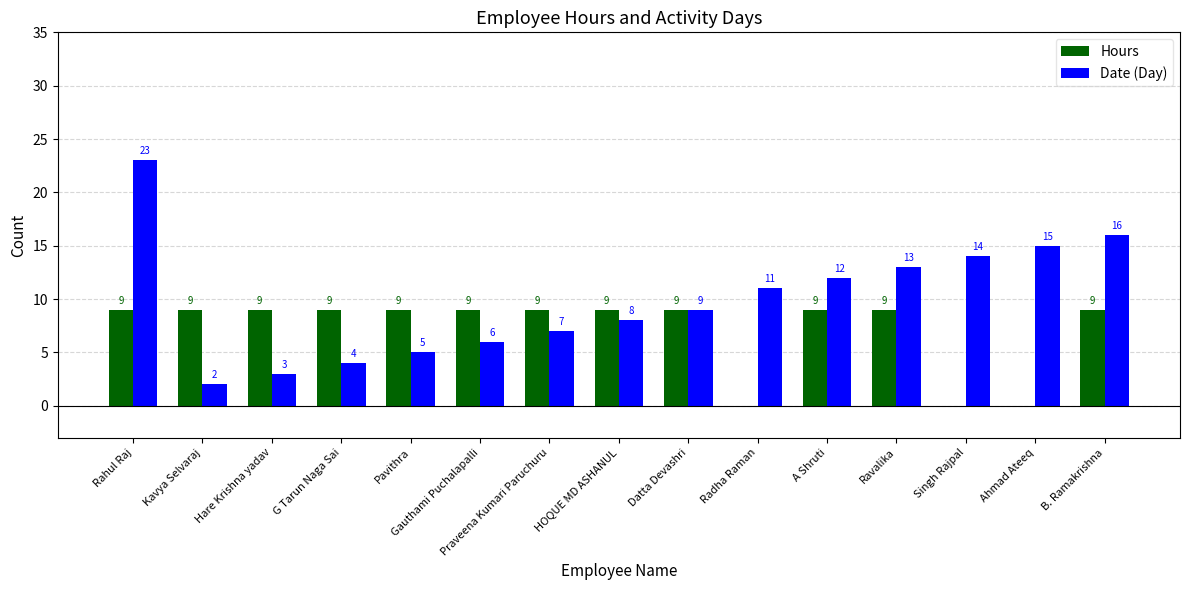

At which category is the sum across all series the highest?

Rahul Raj